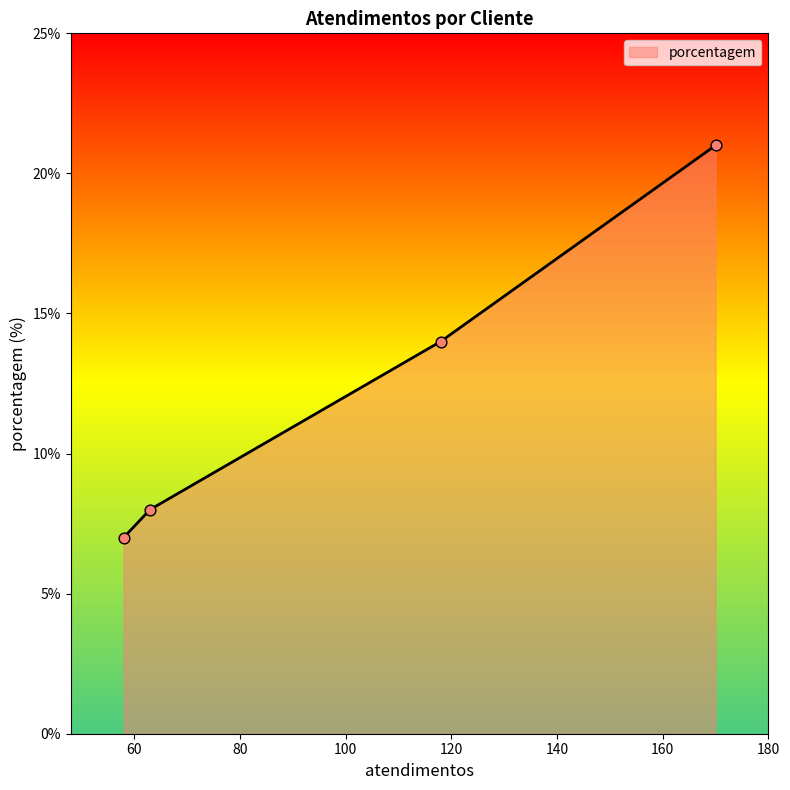

What is the smallest value displayed?

7